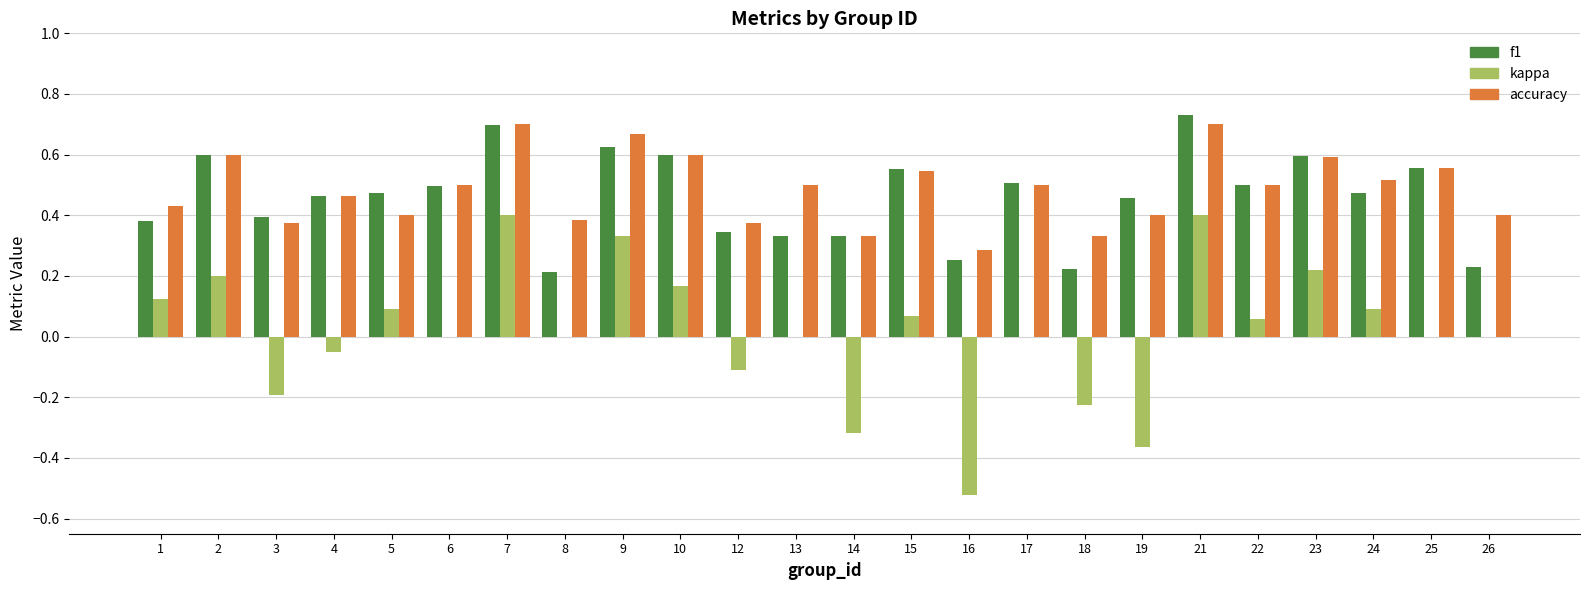

What is the sum of all accuracy values?

11.7